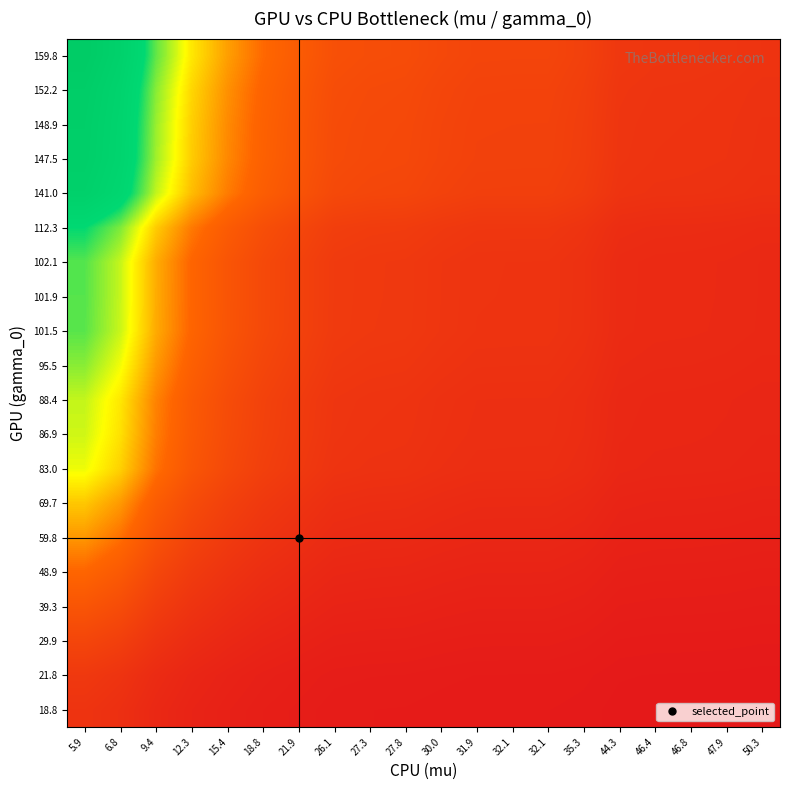

What is the minimum value shown in the chart?

0.4